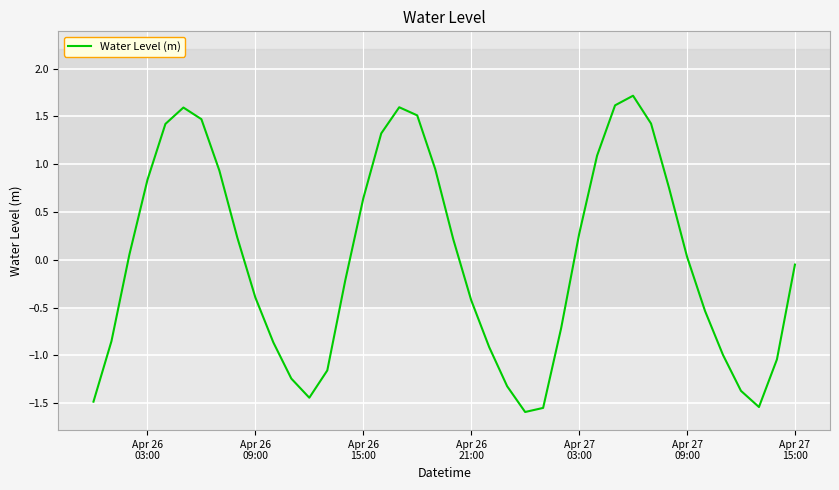

What is the greatest value displayed?

1.7